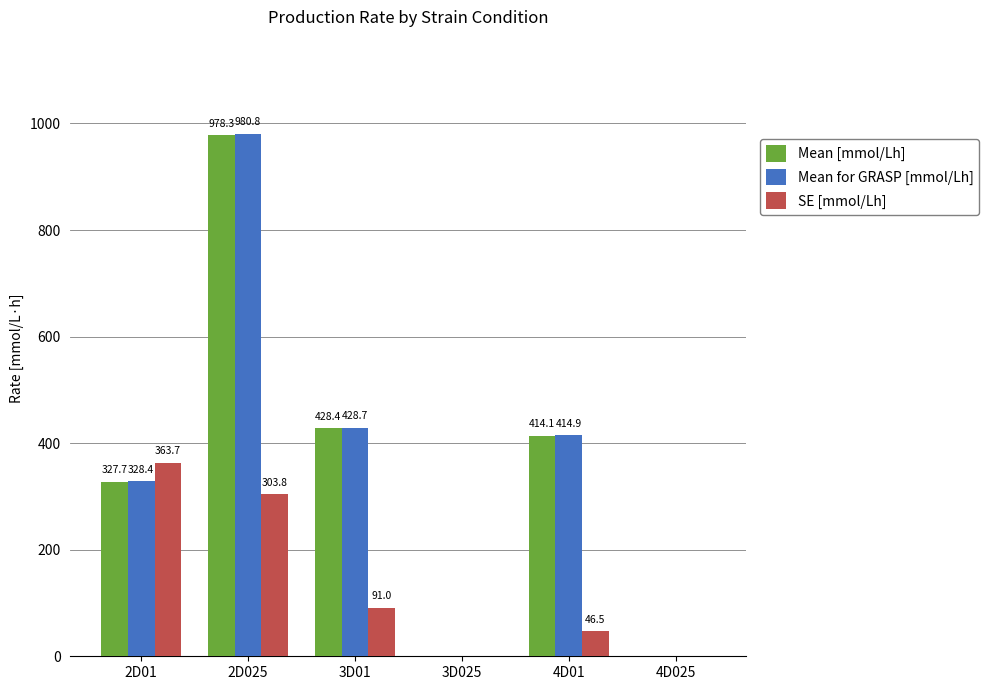

True or false: Mean for GRASP [mmol/Lh] has a value of 980.8 at 2D025.

True